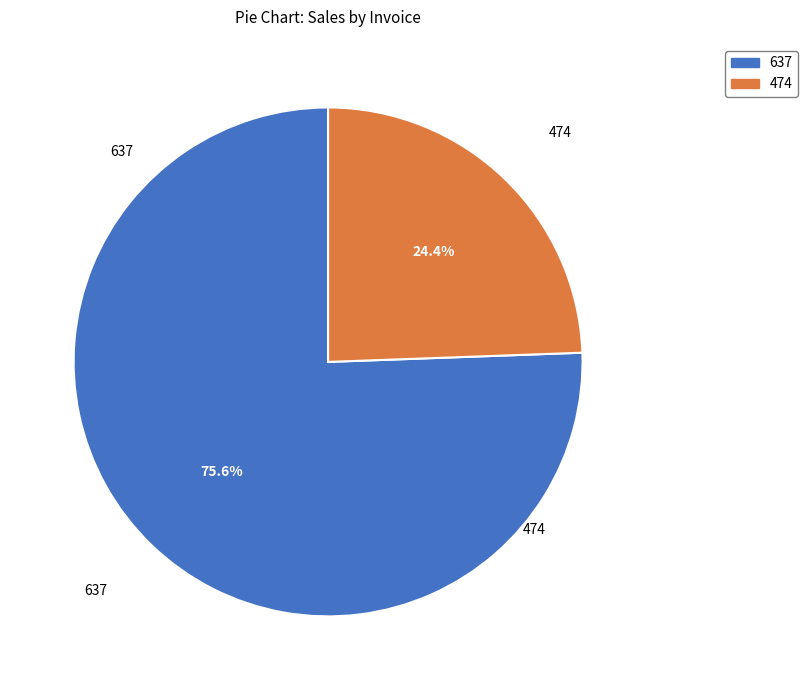

What is the majority slice?

637